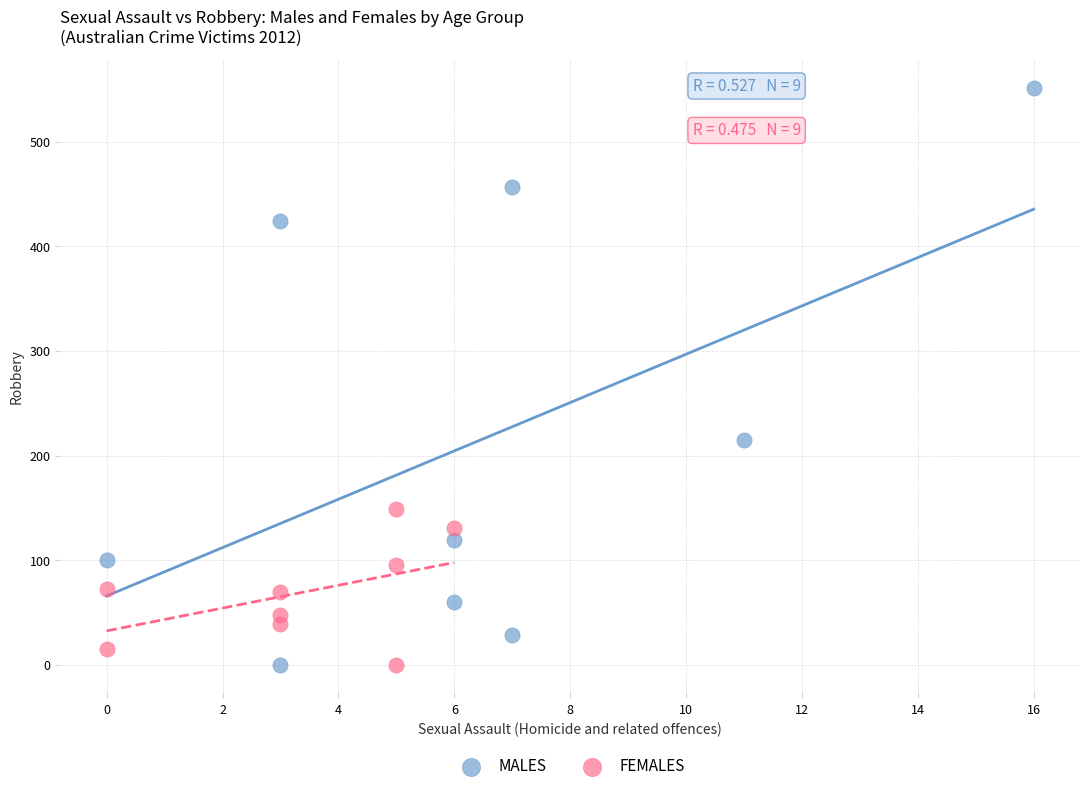

Which series has the widest spread of Y values?

MALES